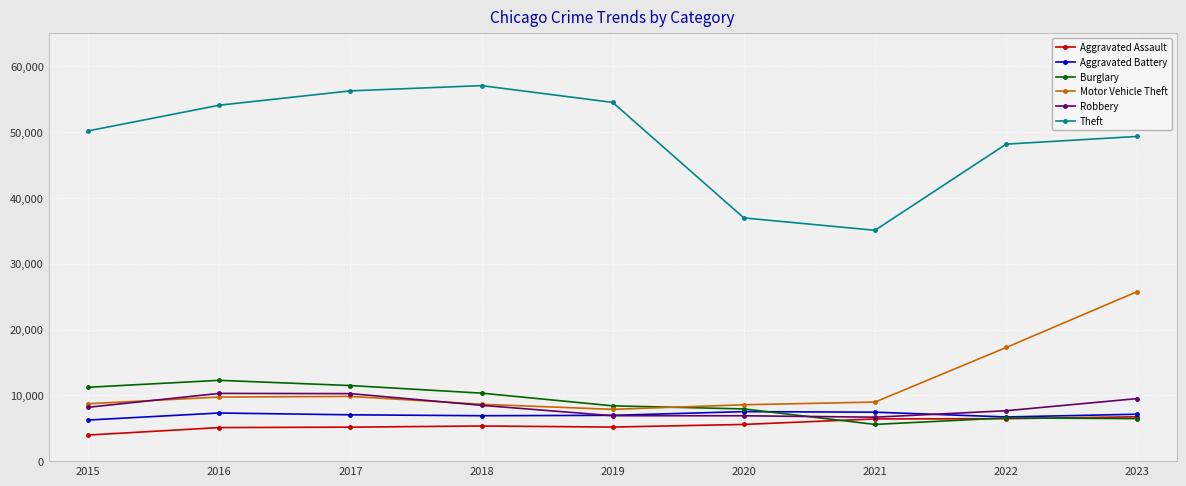

What is the maximum value for Burglary?

12282